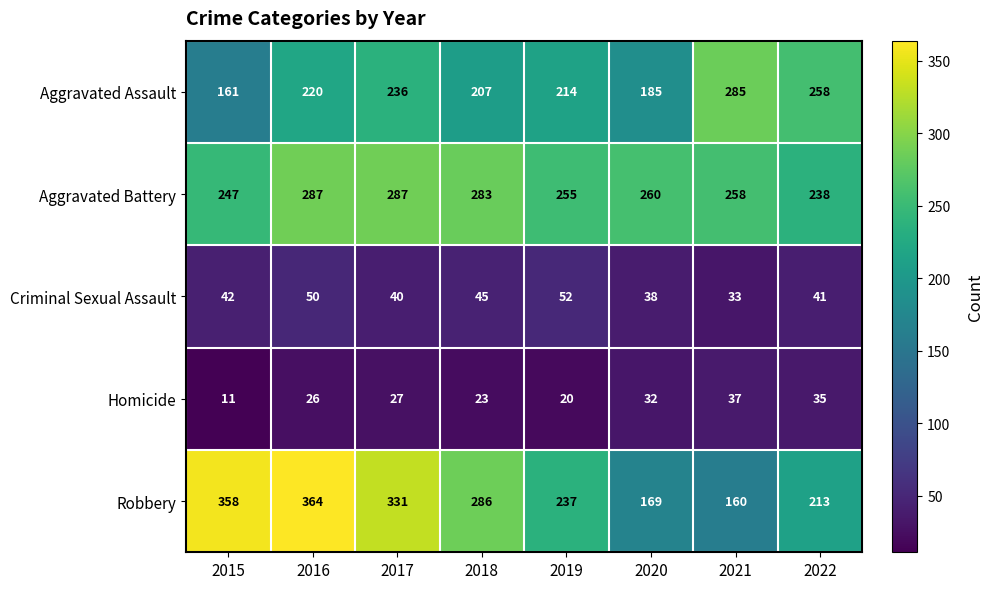

The value of Homicide at 2019 is 27. True or false?

False